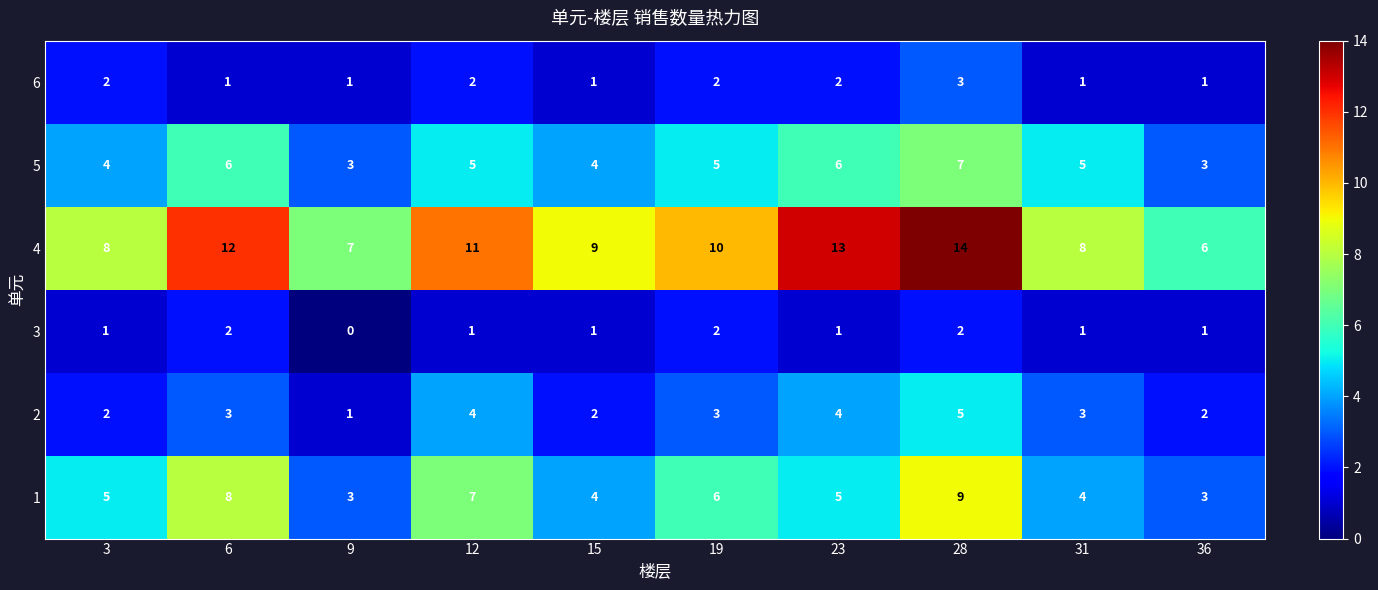

At which label is 4 closest to 10?

19